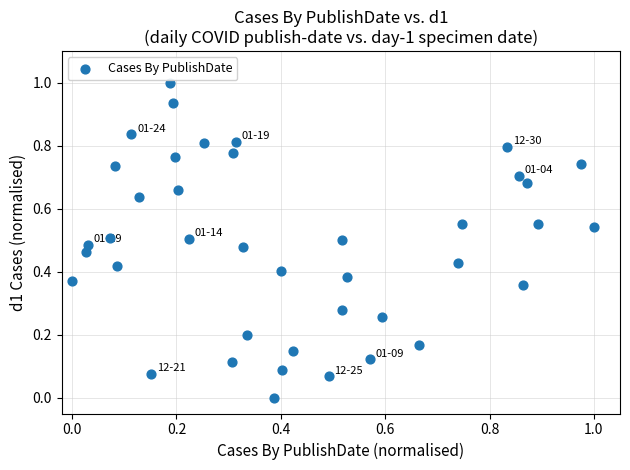

What is the range of X values (max minus min)?

1.0